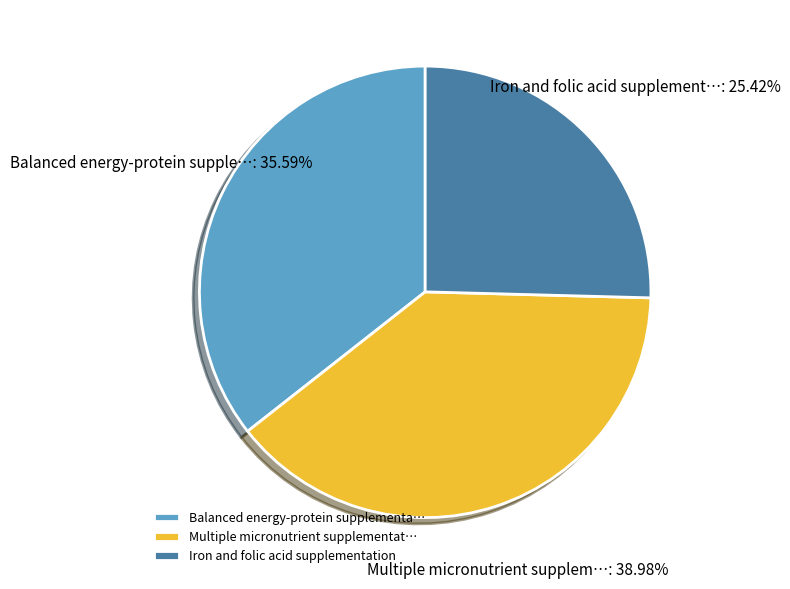

True or false: Iron and folic acid supplementation accounts for 25% of the total.

True